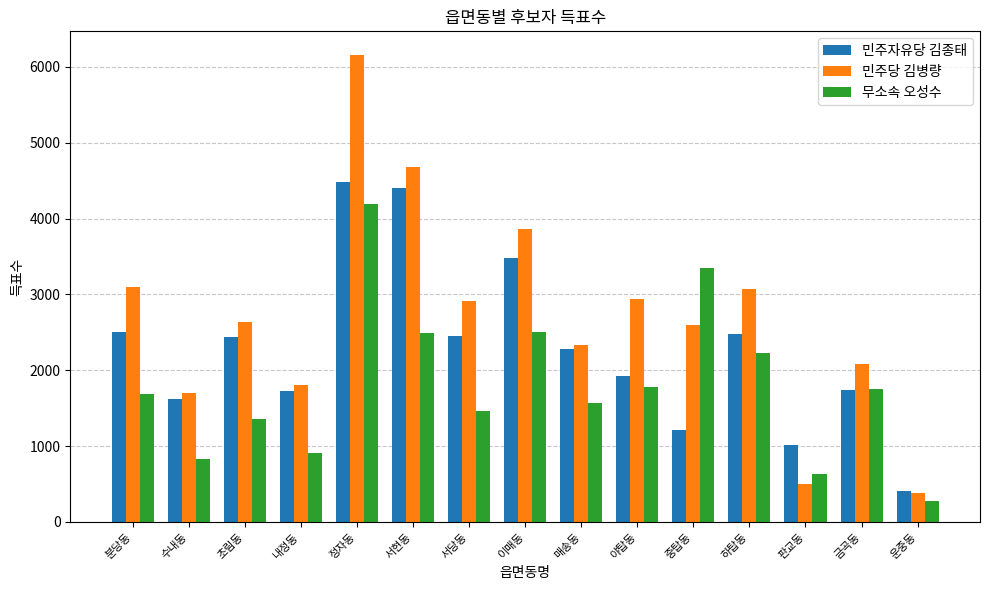

What is the sum of the 민주당 김병량 values at 하탑동 and 이매동?

6940